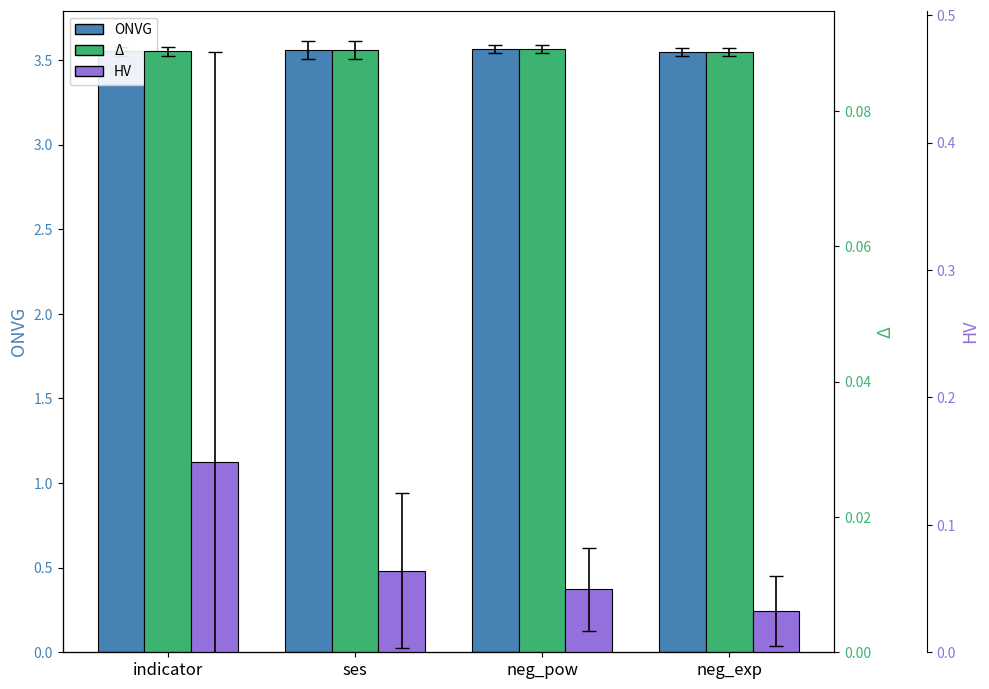

The Gini (raw) series shows 0.1 at indicator. True or false?

True